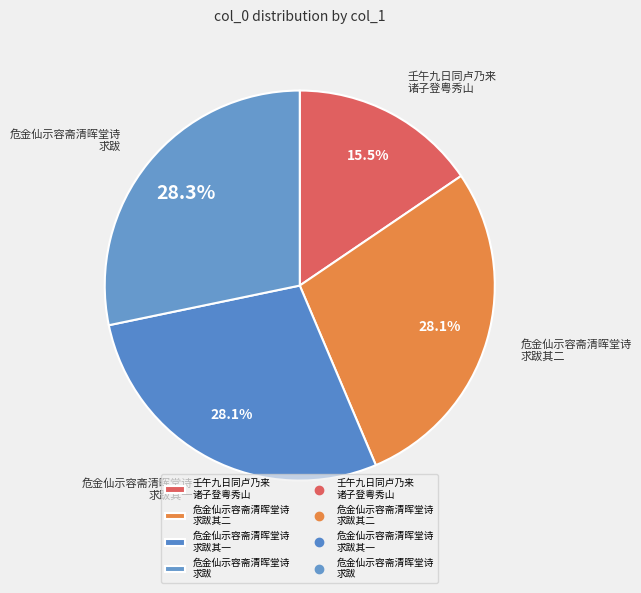

How many slices are in this pie chart?

4